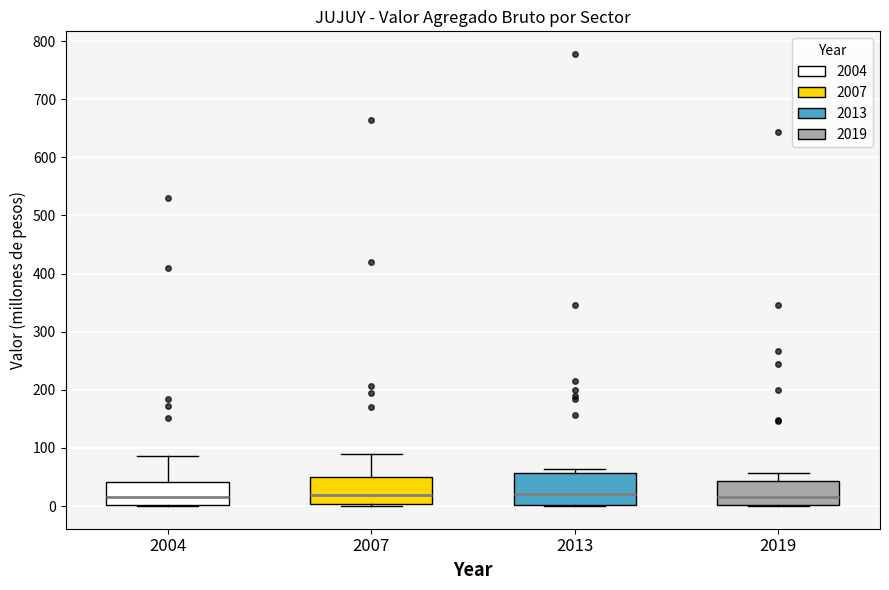

Reading left to right, read every box against the y-axis: the position of its median line, the range the box covers, and the ends of its whiskers. The values are not printed on the chart, so give them approximately, as read against the axis.

2004: median 10, box 0 to 40, whiskers 0 to 90
2007: median 20, box 0 to 50, whiskers 0 (just below the box's lower edge) to 90
2013: median 20, box 0 to 60, whiskers 0 to 60 (just above the box's upper edge)
2019: median 20, box 0 to 40, whiskers 0 to 60